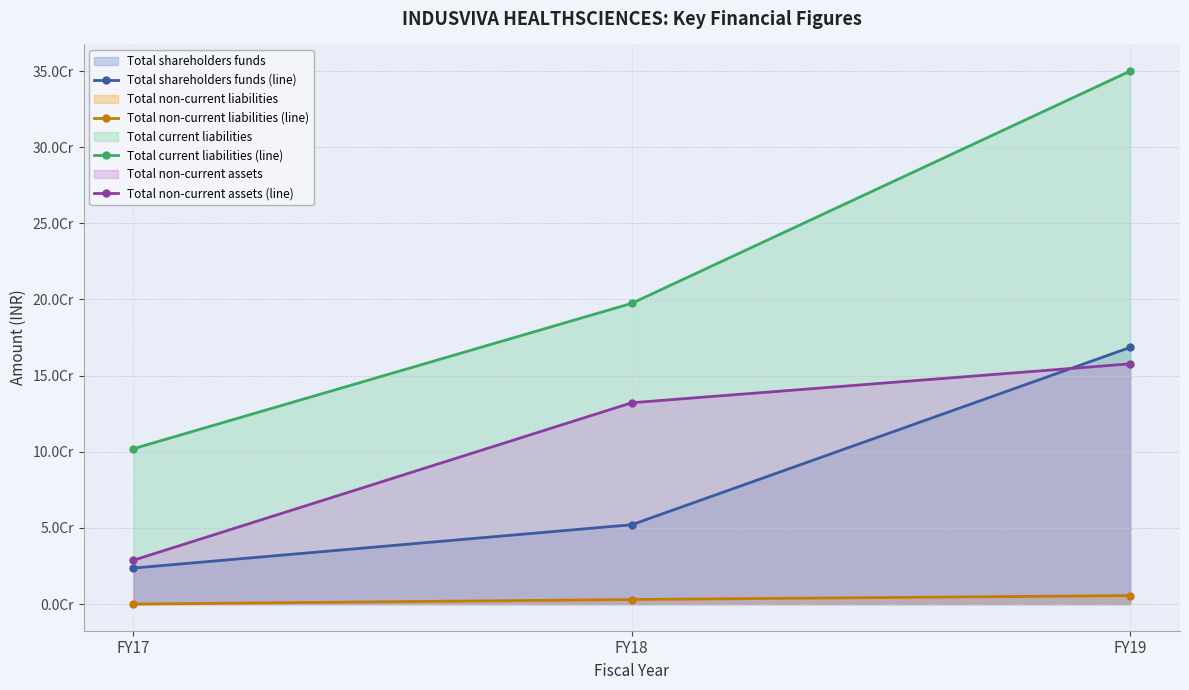

How many data points does each series have?

3